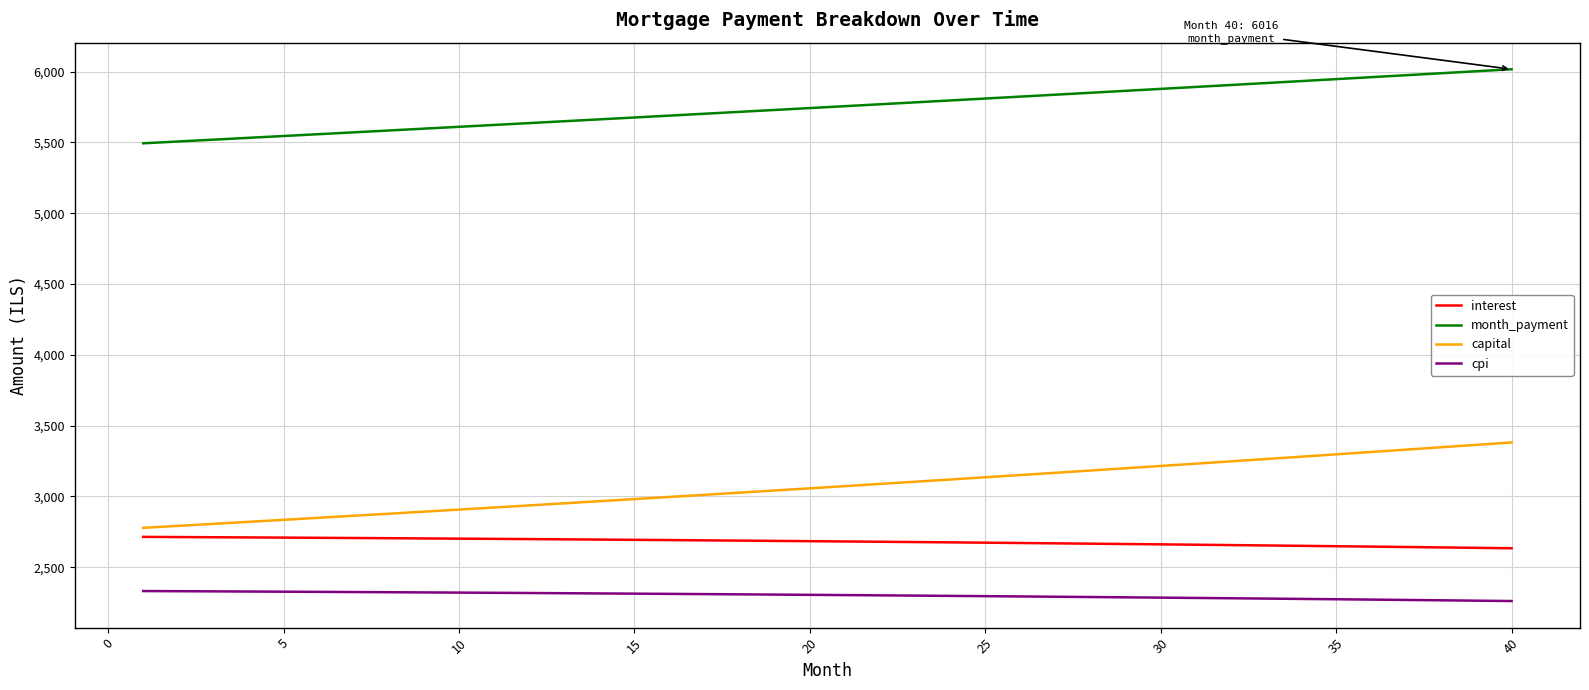

Which series has the largest total across all categories?

month_payment